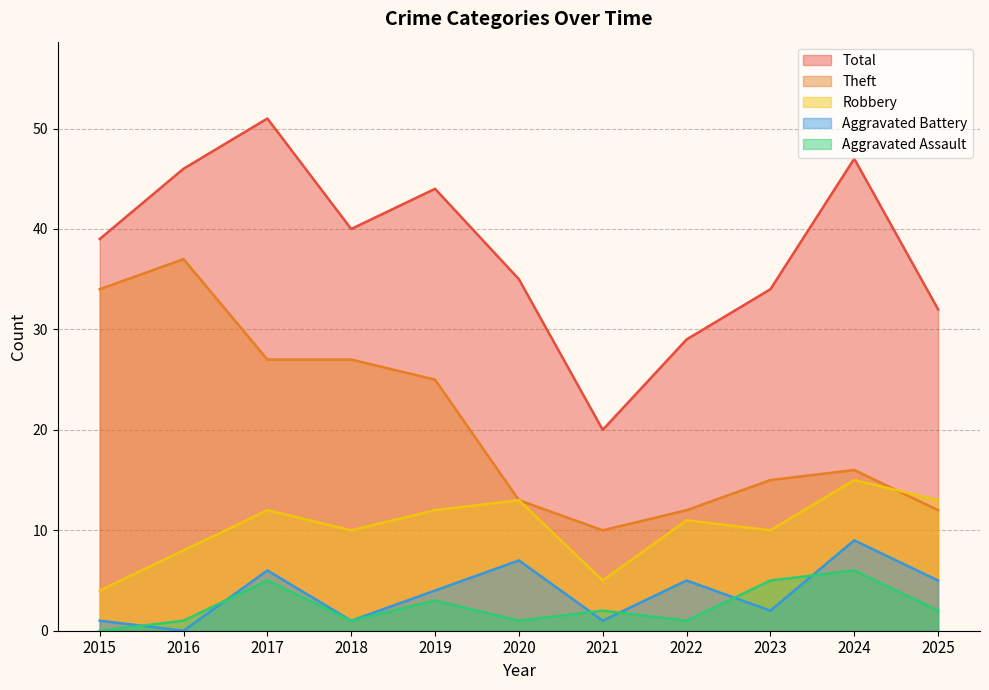

How many interior local peaks does the Aggravated Battery series have?

4